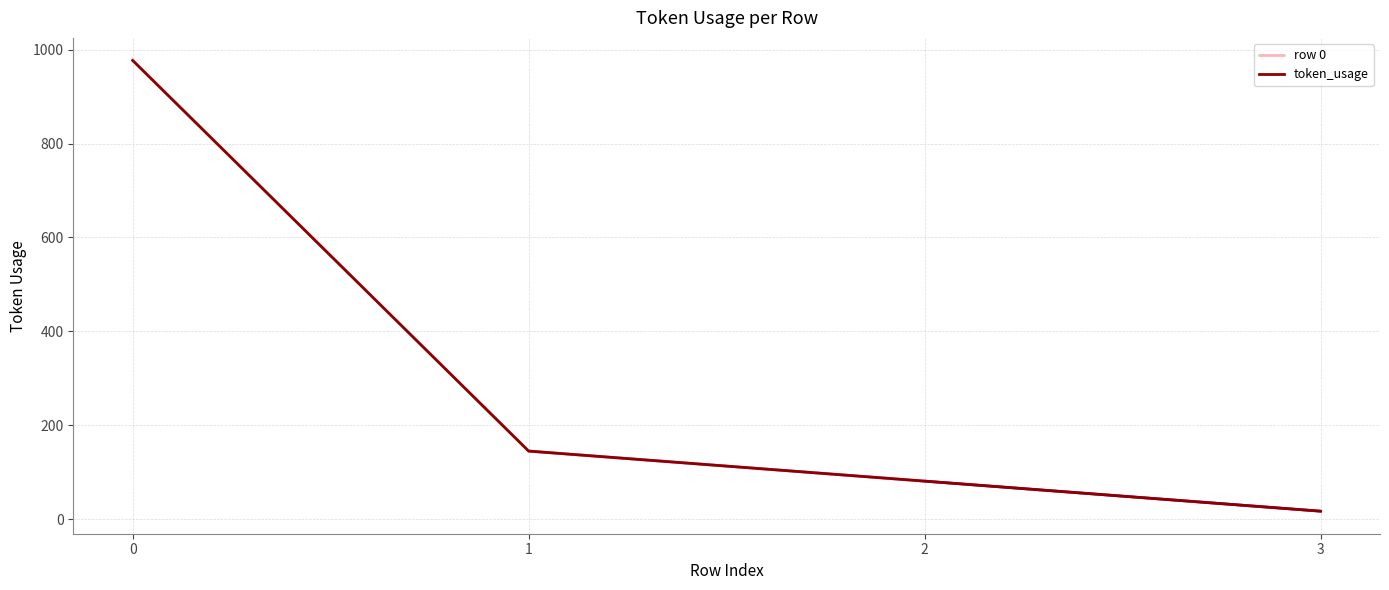

What is the ratio of the value at 0 to the value at 1?

6.7